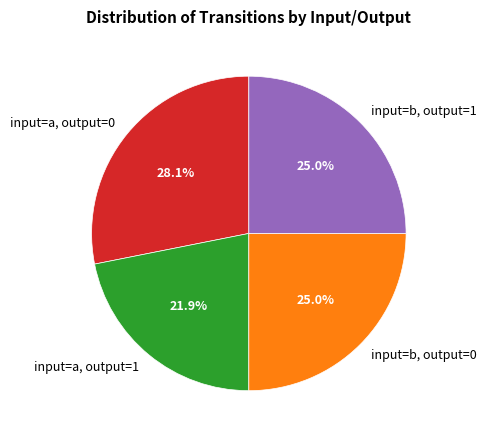

Count the number of slices in the pie.

4